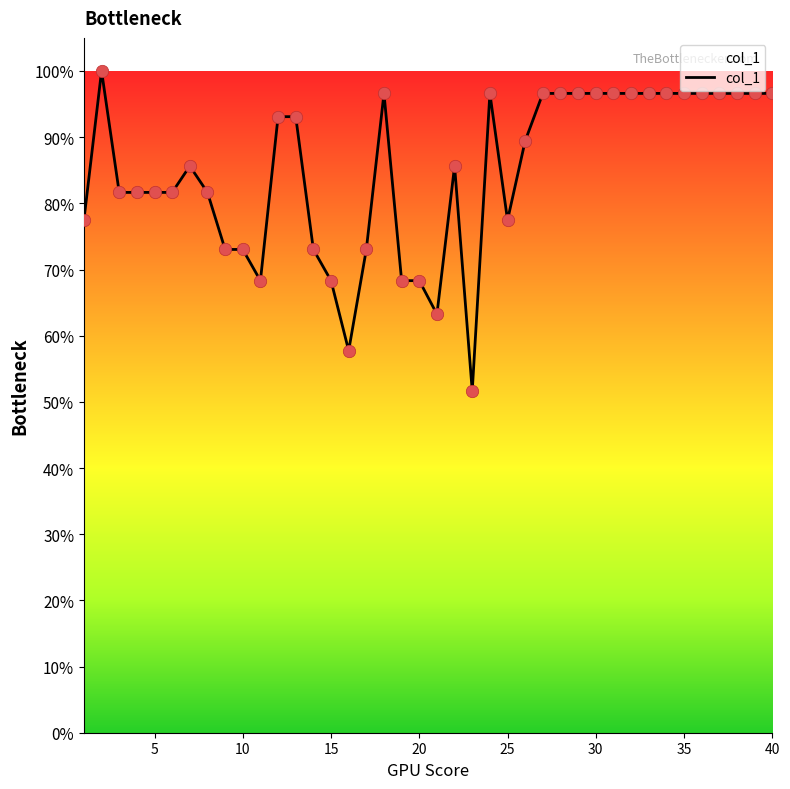

What is the difference between the maximum and minimum values?

48.4